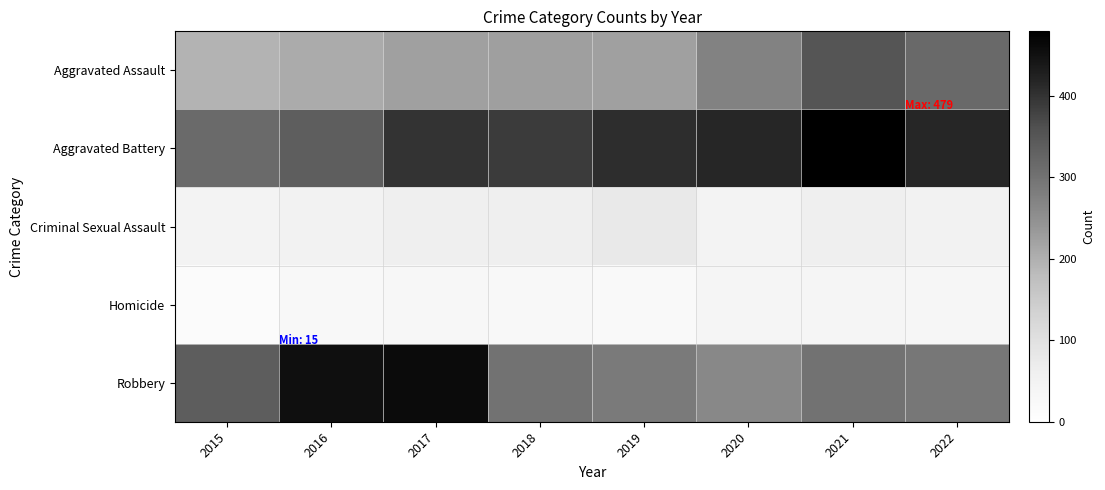

Between 2022 and 2019, which is larger?

2022